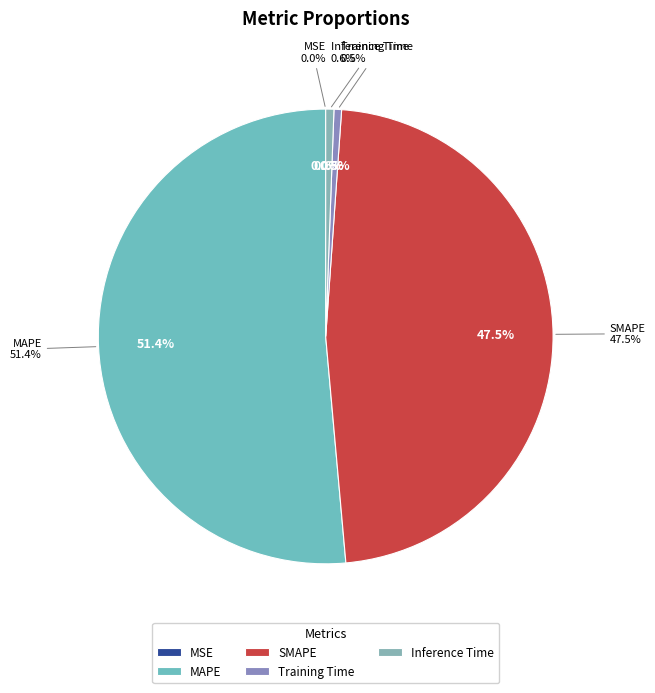

How many slices are in this pie chart?

5